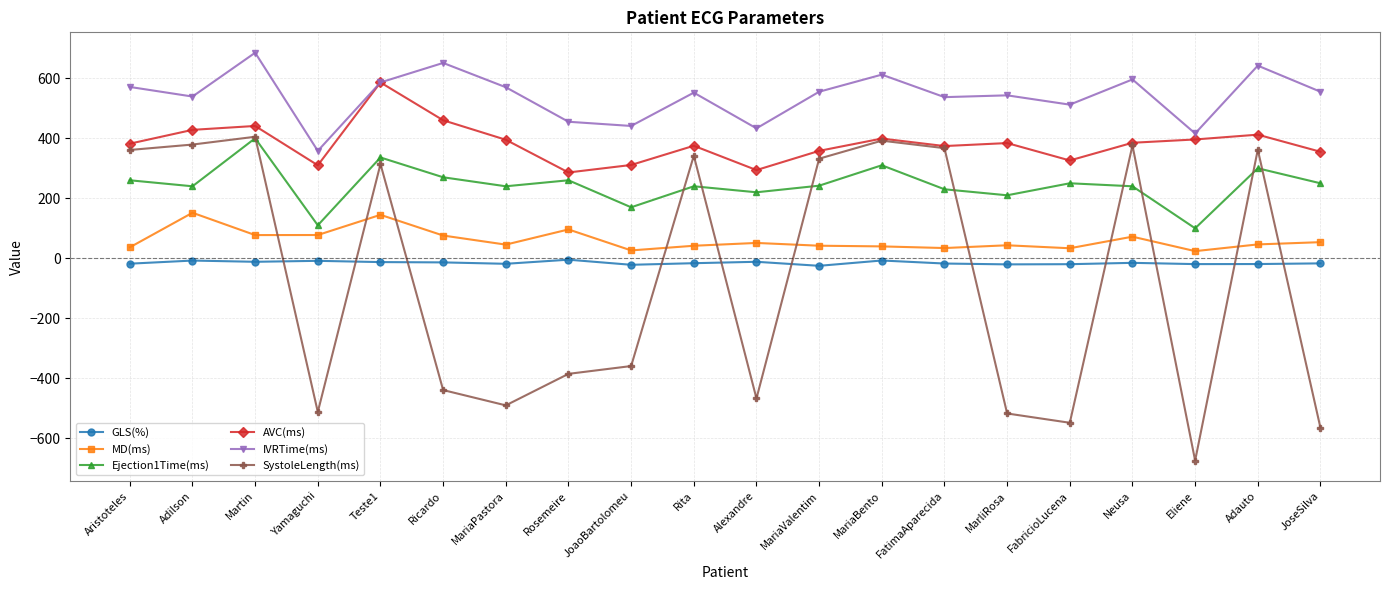

What is the minimum value for IVRTime(ms)?

358.0